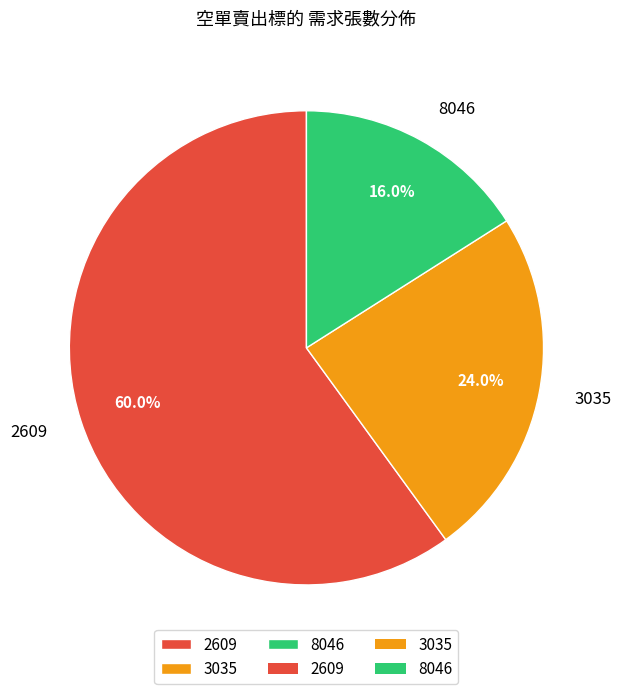

Which category has the smallest portion of the pie?

8046